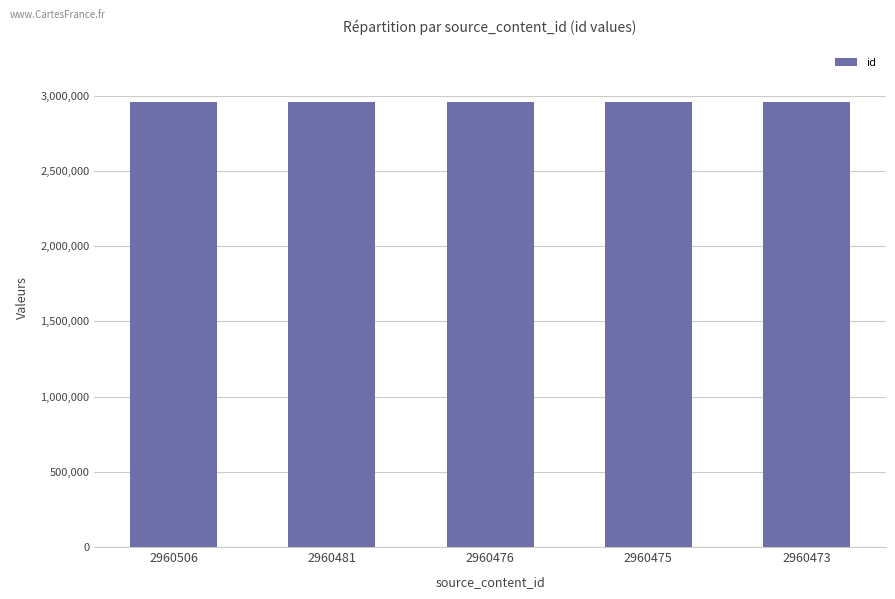

The value at 2960473 is 2960473. True or false?

True